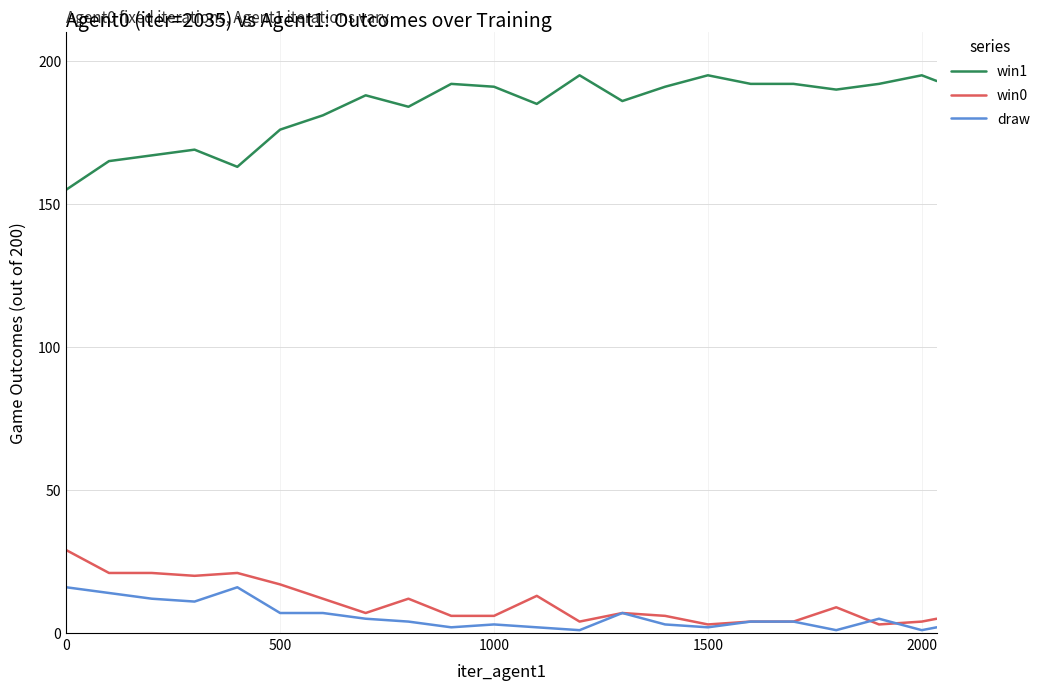

Which series has the widest spread of values?

win1